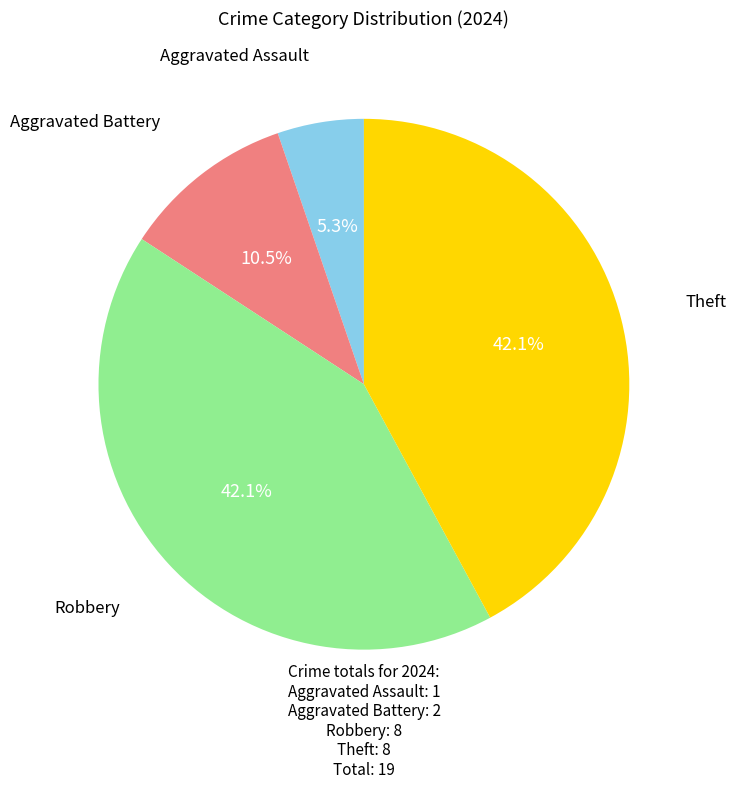

How many segments does this pie chart have?

4